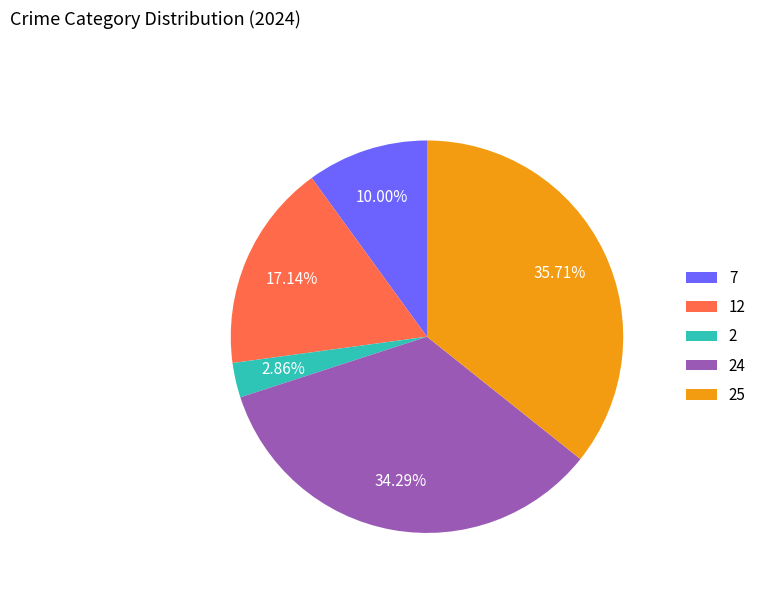

Is the sum of 12 and 2 greater than half?

No